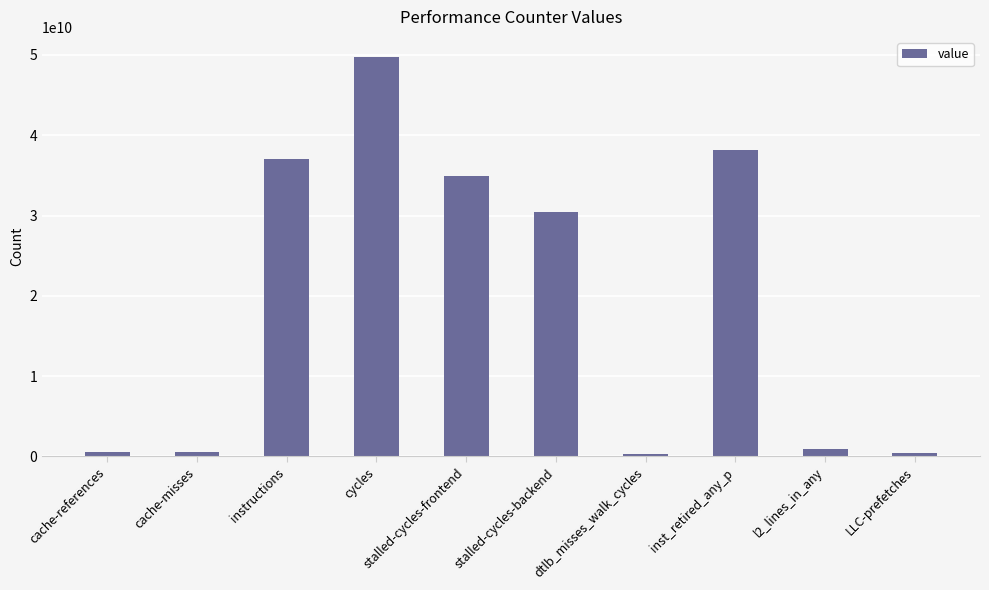

What is the difference between the maximum and second lowest values?

49384980167